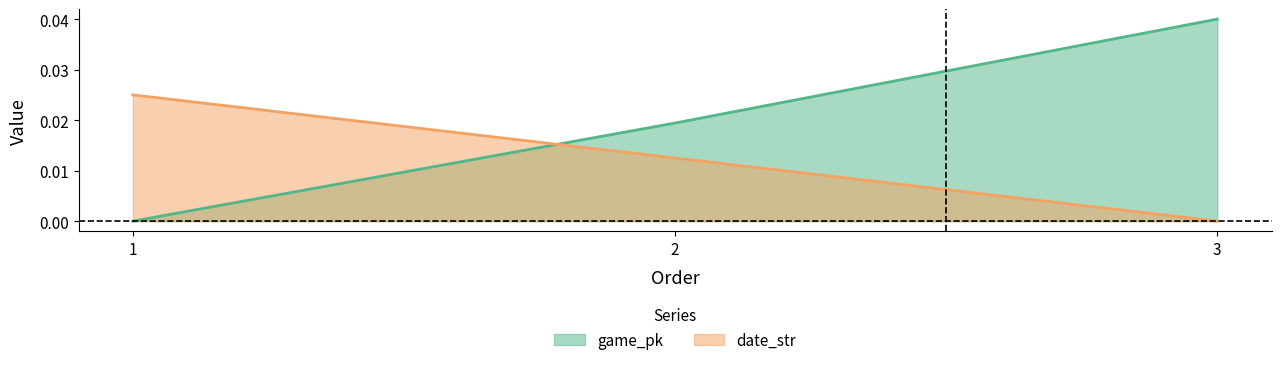

Rank the series at 2 from highest to lowest value.

game_pk, date_str